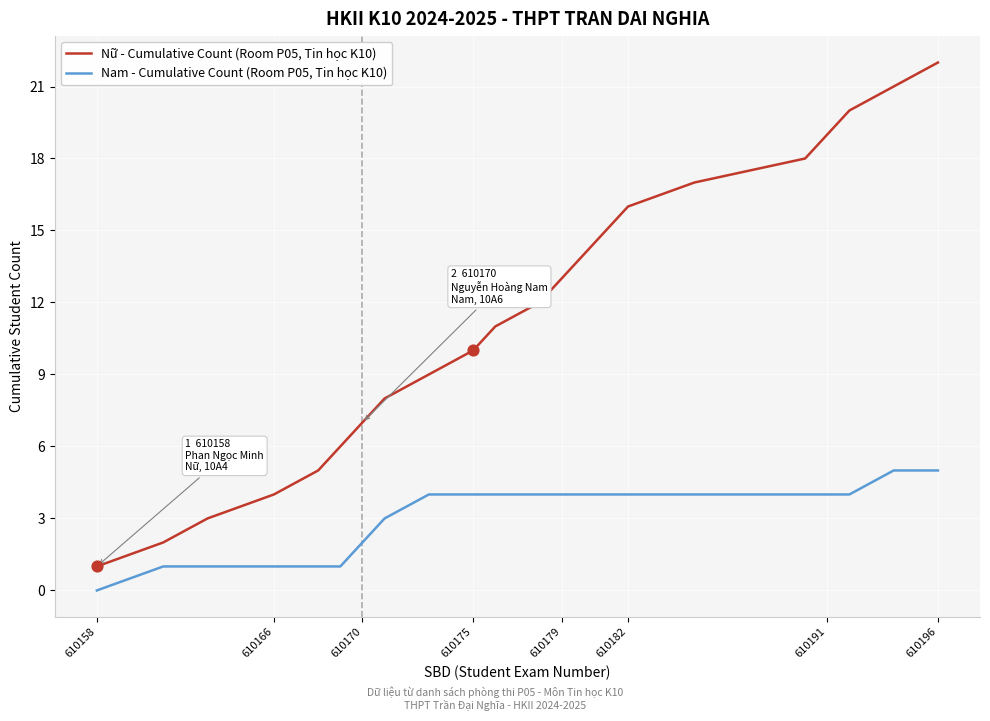

Which series has the widest spread of values?

Nữ - Cumulative Count (Room P05, Tin học K10)